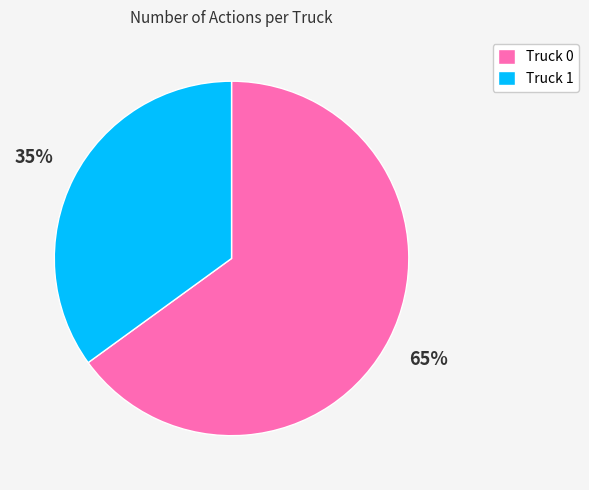

The Truck 1 slice represents 41% of the pie. True or false?

False